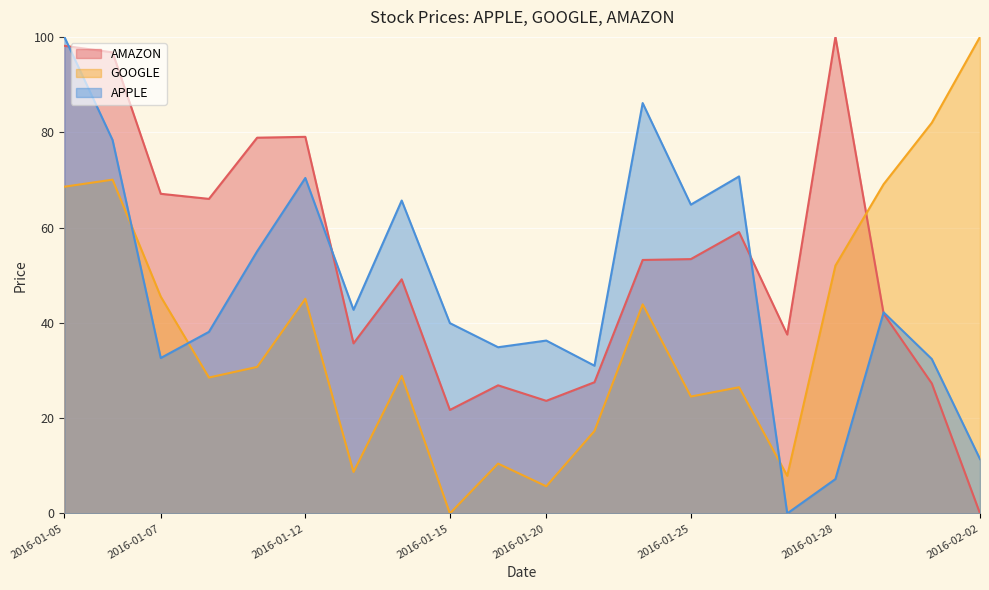

Where is the first local minimum for APPLE?

2016-01-07